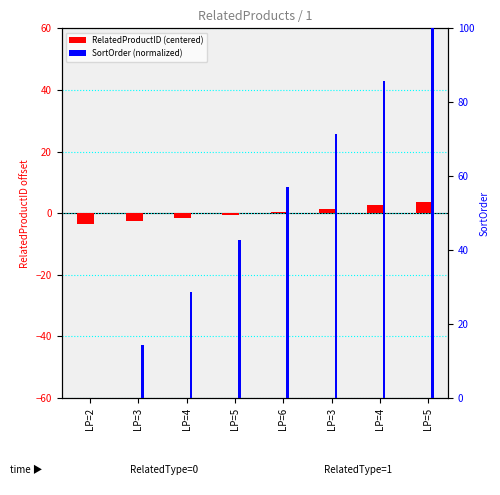

What is the difference between the SortOrder (normalized) values at LP=3 and LP=5?

28.6